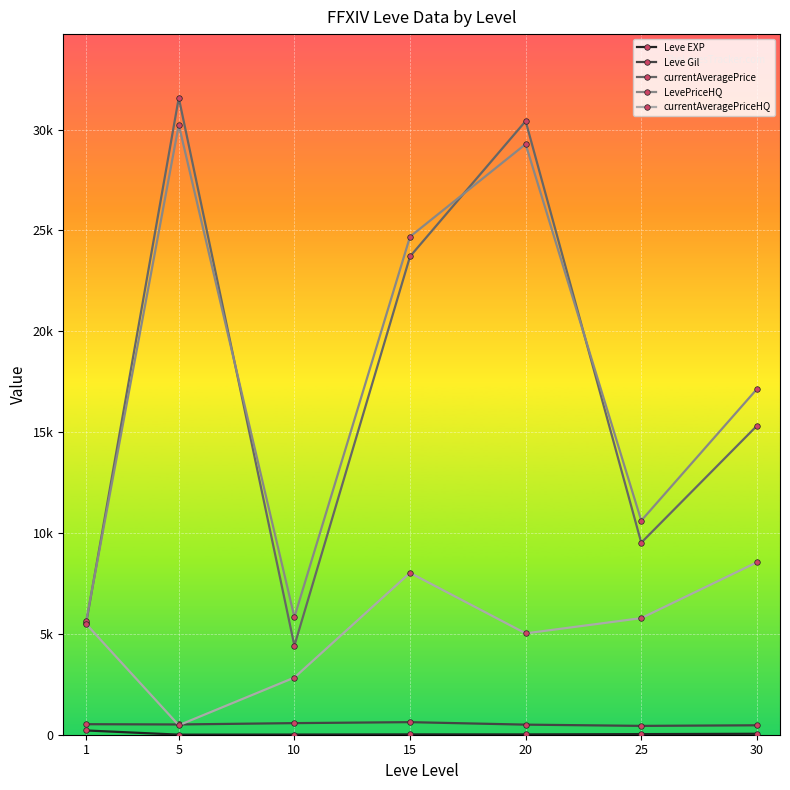

What is the approximate value of currentAveragePriceHQ at 10?

2834.3